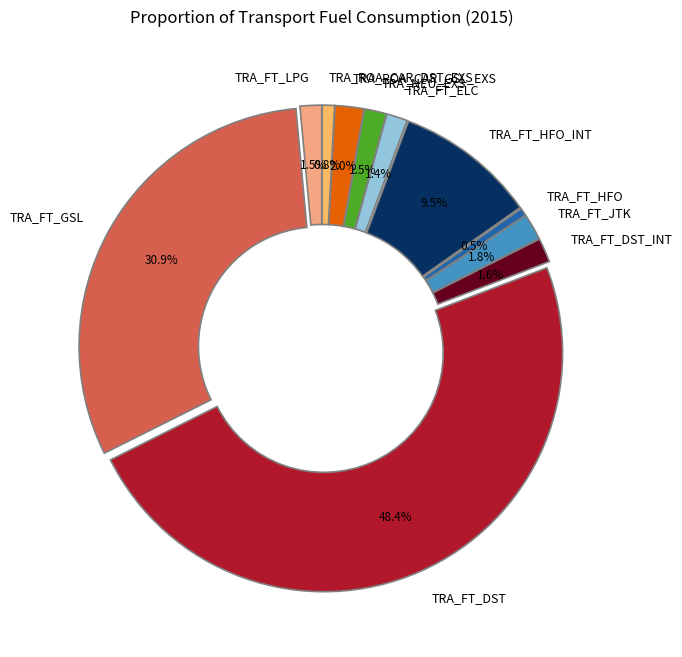

What portion of the pie excludes TRA_FT_GSL?

69.1%